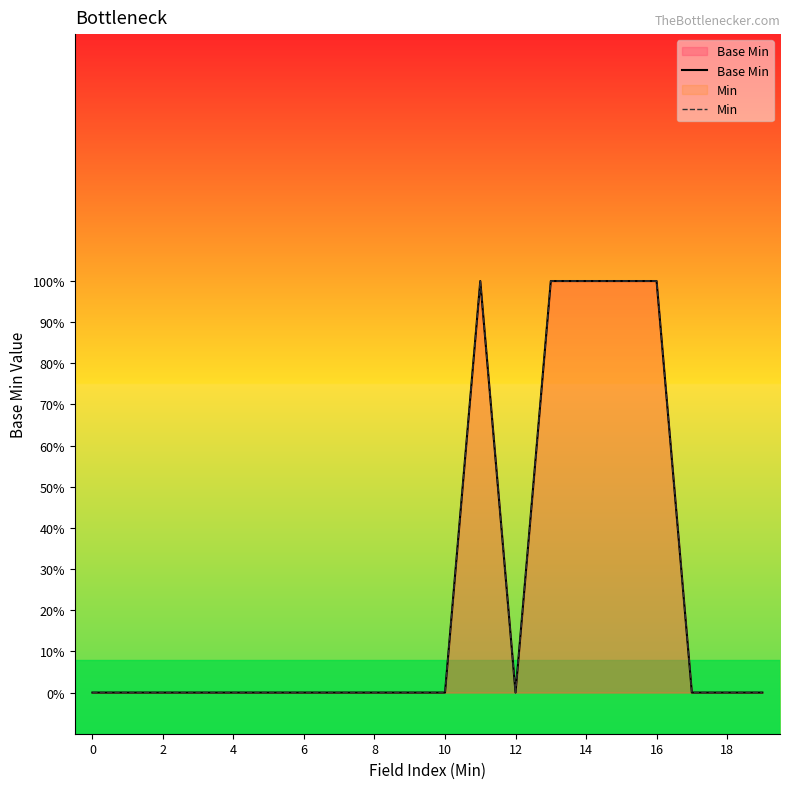

What is the difference between the maximum and minimum values in the Base Min series?

1